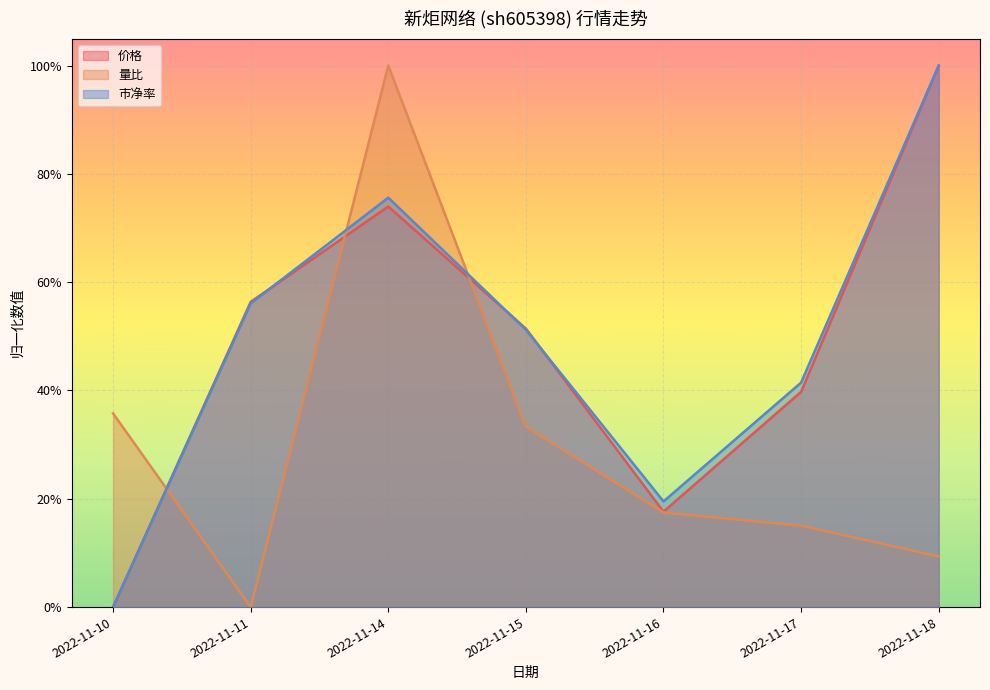

Which category has the highest value in the 市净率 series?

2022-11-18